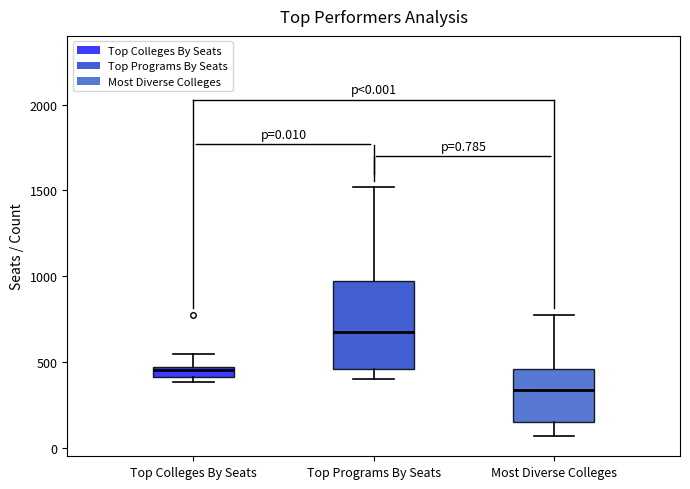

Comparing the boxes themselves (not the whiskers), which one is the tallest?

Top Programs By Seats